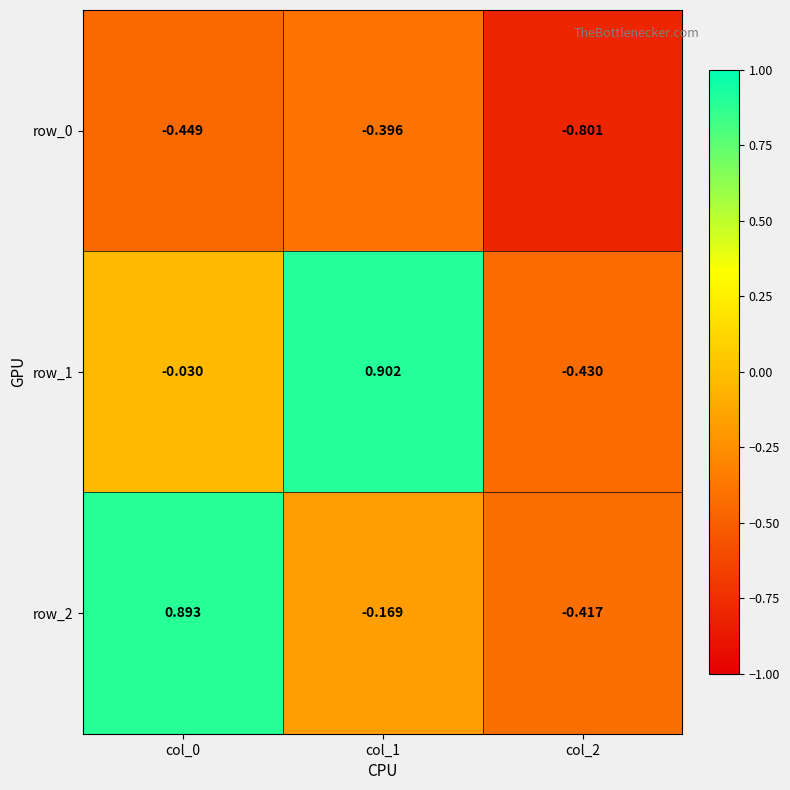

What is the smallest value displayed?

-0.8